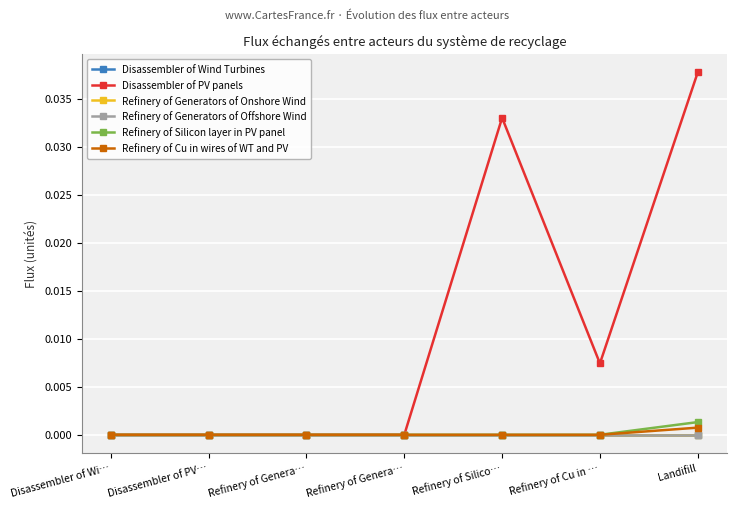

At which label is Refinery of Cu in wires of WT and PV closest to 0?

Disassembler of Wi…